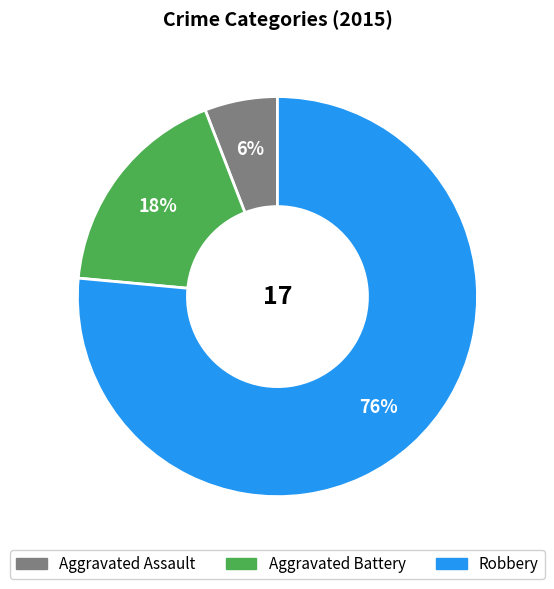

Do Aggravated Battery and Aggravated Assault together represent more than half of the pie?

No